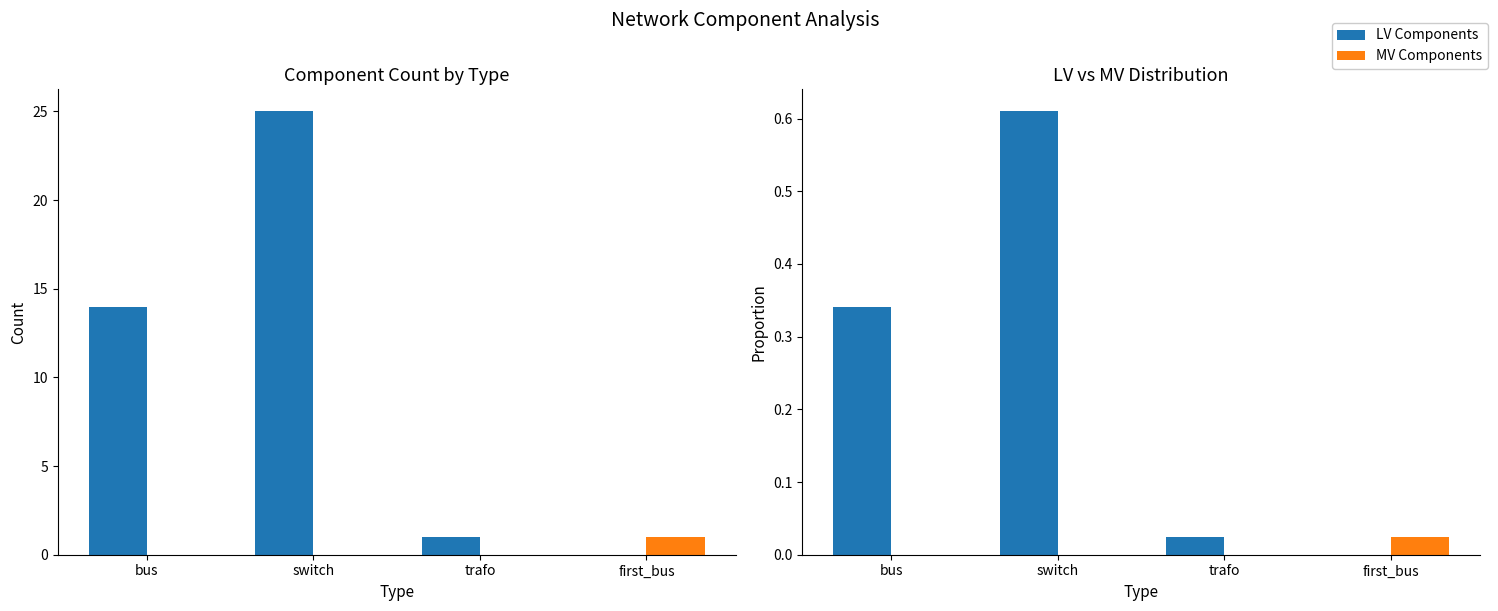

The value of LV Components at first_bus is 0.0. True or false?

True